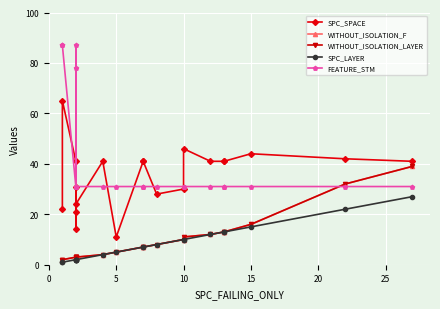

What are all the series names shown in the legend?

SPC_SPACE, WITHOUT_ISOLATION_F, WITHOUT_ISOLATION_LAYER, SPC_LAYER, FEATURE_STM